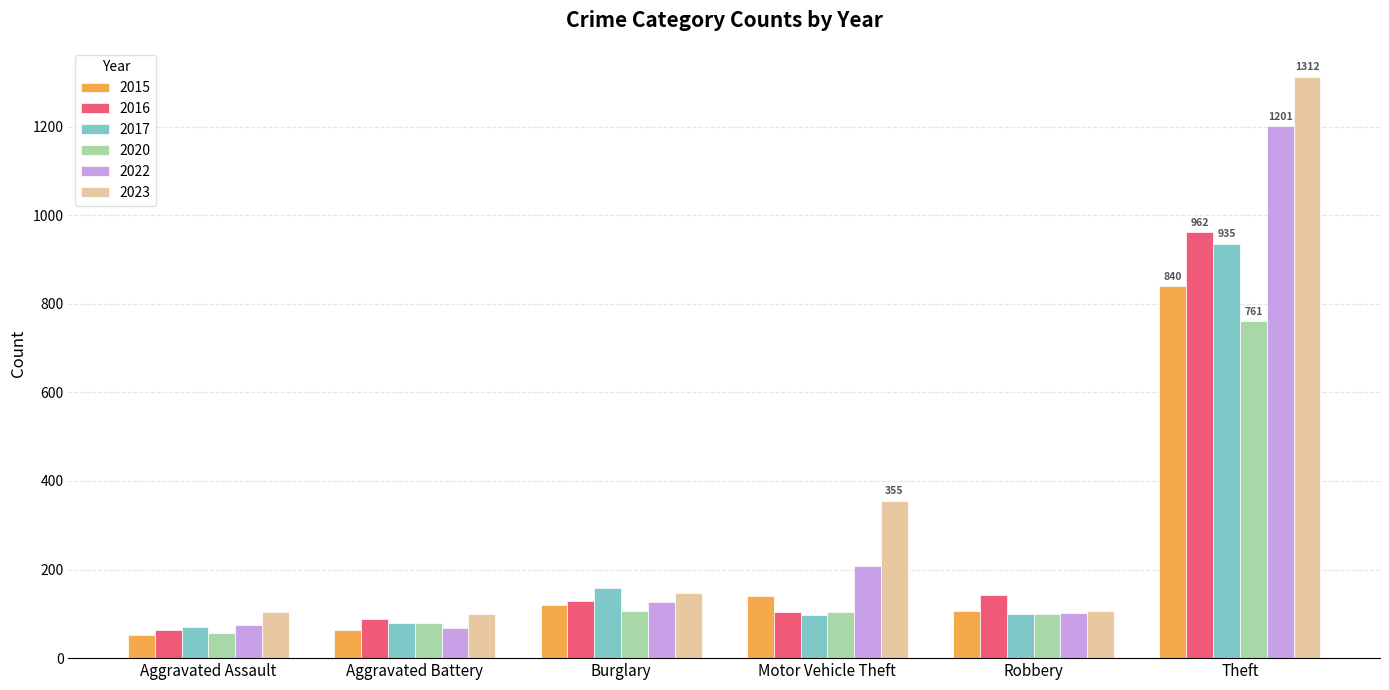

What position from the right is Burglary?

4